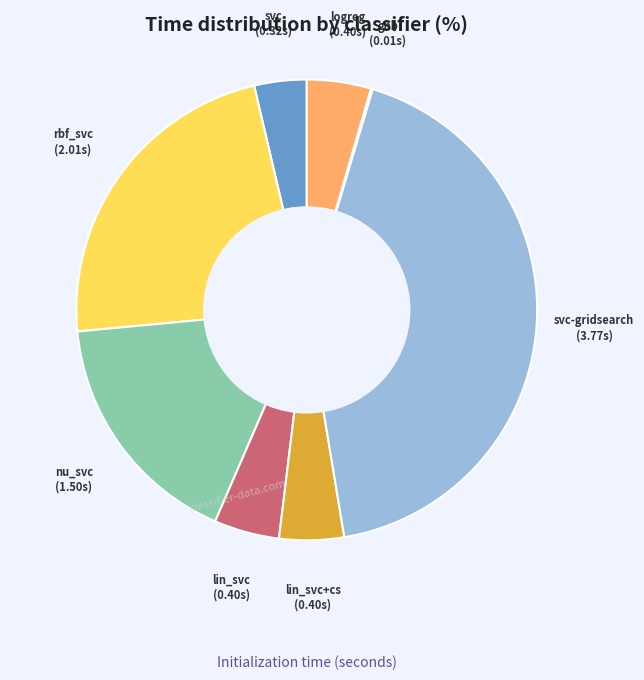

True or false: lin_svc accounts for 5% of the total.

True